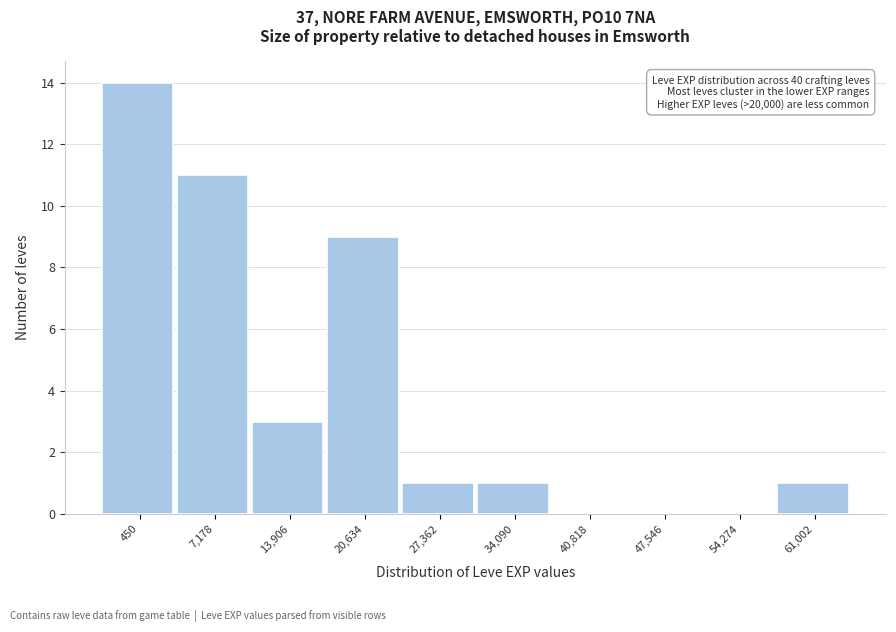

Reading left to right, extract all data points from this chart.

450=14	7,178=11	13,906=3	20,634=9	27,362=1	34,090=1	40,818=0	47,546=0	54,274=0	61,002=1